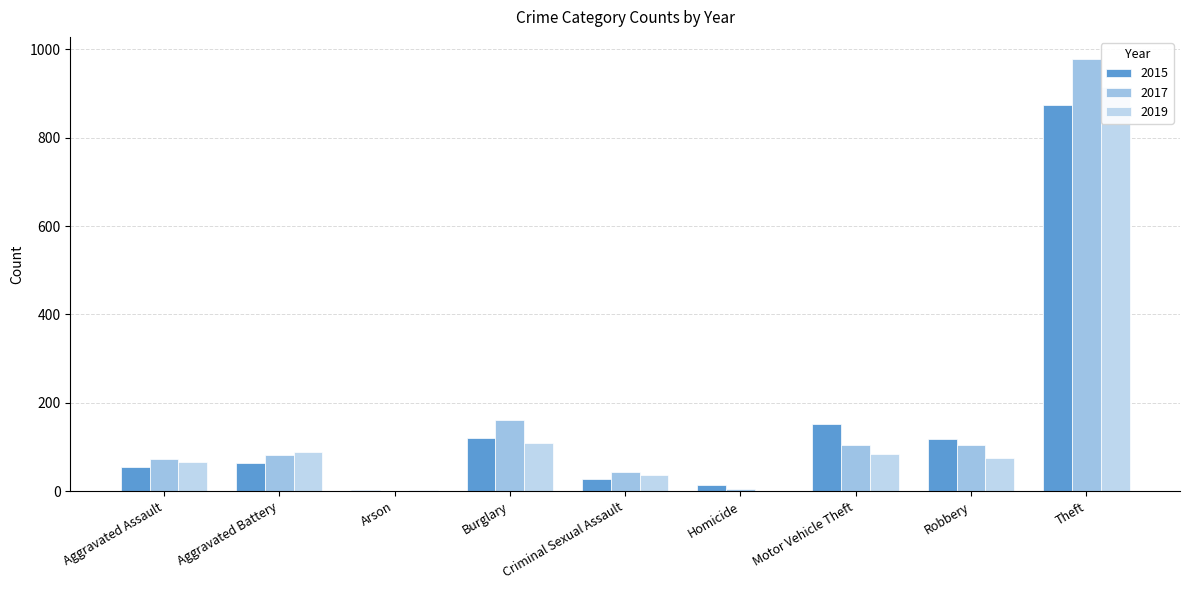

Which series changed the most between Arson and Criminal Sexual Assault?

2017